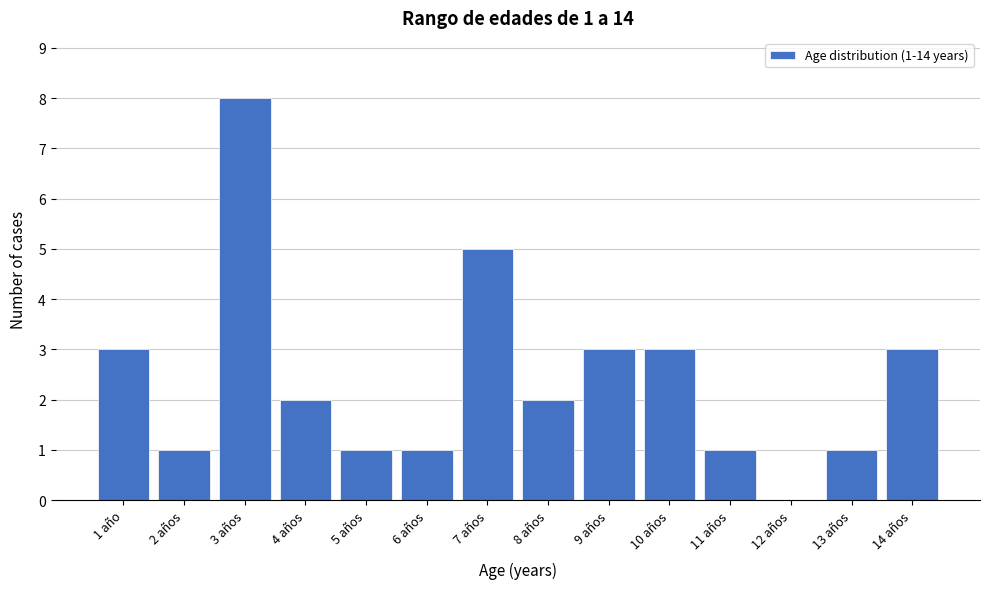

Reading right to left, what are all the values shown in this chart?

14 años=3	13 años=1	12 años=0	11 años=1	10 años=3	9 años=3	8 años=2	7 años=5	6 años=1	5 años=1	4 años=2	3 años=8	2 años=1	1 año=3